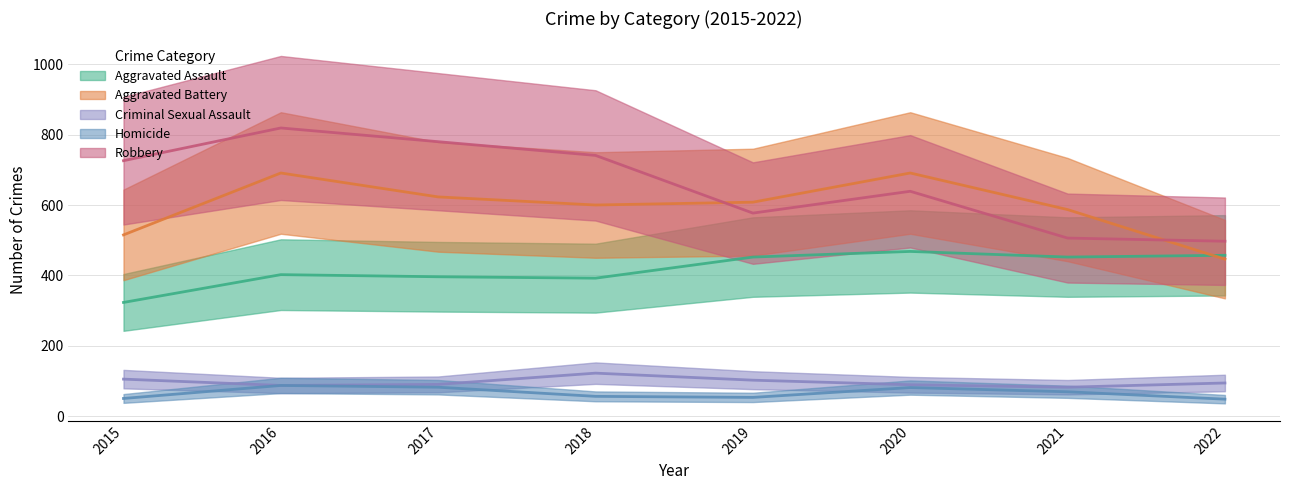

True or false: Robbery and Homicide cross at least once.

False